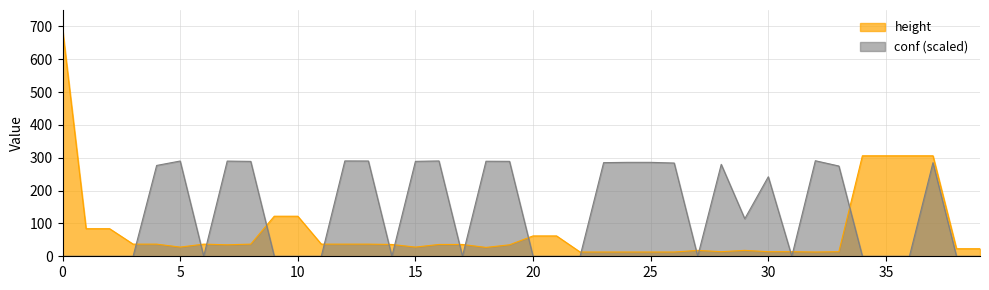

Which has a higher value, 9 or 24?

9